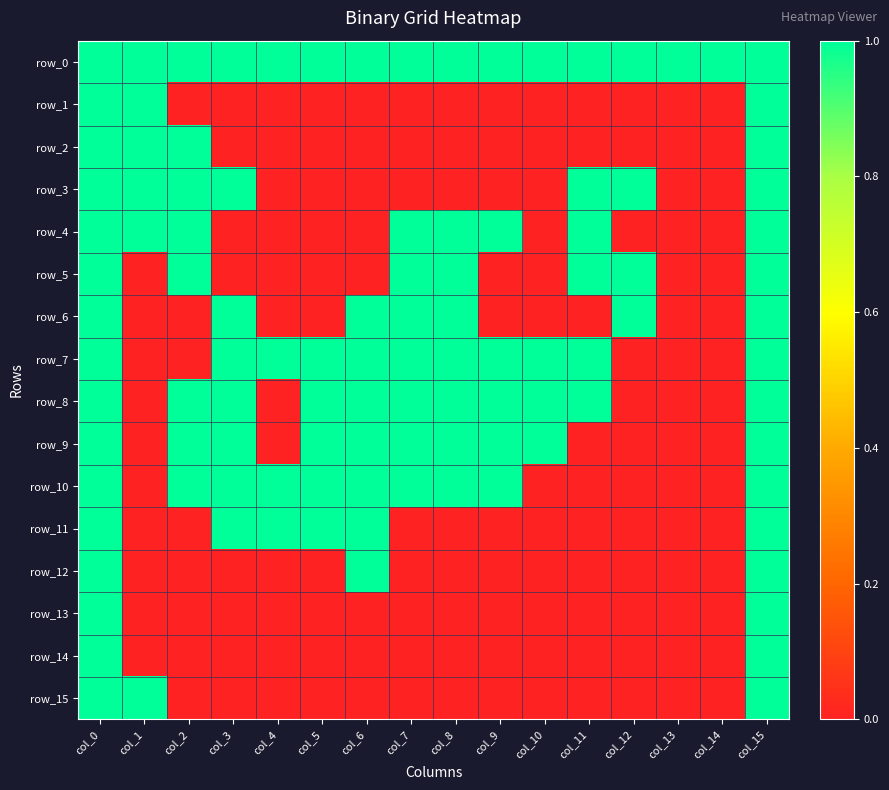

Reading left to right, transcribe all the data shown in this chart.

row_0: col_0=1	col_1=1	col_2=1	col_3=1	col_4=1	col_5=1	col_6=1	col_7=1	col_8=1	col_9=1	col_10=1	col_11=1	col_12=1	col_13=1	col_14=1	col_15=1
row_1: col_0=1	col_1=1	col_2=0	col_3=0	col_4=0	col_5=0	col_6=0	col_7=0	col_8=0	col_9=0	col_10=0	col_11=0	col_12=0	col_13=0	col_14=0	col_15=1
row_2: col_0=1	col_1=1	col_2=1	col_3=0	col_4=0	col_5=0	col_6=0	col_7=0	col_8=0	col_9=0	col_10=0	col_11=0	col_12=0	col_13=0	col_14=0	col_15=1
row_3: col_0=1	col_1=1	col_2=1	col_3=1	col_4=0	col_5=0	col_6=0	col_7=0	col_8=0	col_9=0	col_10=0	col_11=1	col_12=1	col_13=0	col_14=0	col_15=1
row_4: col_0=1	col_1=1	col_2=1	col_3=0	col_4=0	col_5=0	col_6=0	col_7=1	col_8=1	col_9=1	col_10=0	col_11=1	col_12=0	col_13=0	col_14=0	col_15=1
row_5: col_0=1	col_1=0	col_2=1	col_3=0	col_4=0	col_5=0	col_6=0	col_7=1	col_8=1	col_9=0	col_10=0	col_11=1	col_12=1	col_13=0	col_14=0	col_15=1
row_6: col_0=1	col_1=0	col_2=0	col_3=1	col_4=0	col_5=0	col_6=1	col_7=1	col_8=1	col_9=0	col_10=0	col_11=0	col_12=1	col_13=0	col_14=0	col_15=1
row_7: col_0=1	col_1=0	col_2=0	col_3=1	col_4=1	col_5=1	col_6=1	col_7=1	col_8=1	col_9=1	col_10=1	col_11=1	col_12=0	col_13=0	col_14=0	col_15=1
row_8: col_0=1	col_1=0	col_2=1	col_3=1	col_4=0	col_5=1	col_6=1	col_7=1	col_8=1	col_9=1	col_10=1	col_11=1	col_12=0	col_13=0	col_14=0	col_15=1
row_9: col_0=1	col_1=0	col_2=1	col_3=1	col_4=0	col_5=1	col_6=1	col_7=1	col_8=1	col_9=1	col_10=1	col_11=0	col_12=0	col_13=0	col_14=0	col_15=1
row_10: col_0=1	col_1=0	col_2=1	col_3=1	col_4=1	col_5=1	col_6=1	col_7=1	col_8=1	col_9=1	col_10=0	col_11=0	col_12=0	col_13=0	col_14=0	col_15=1
row_11: col_0=1	col_1=0	col_2=0	col_3=1	col_4=1	col_5=1	col_6=1	col_7=0	col_8=0	col_9=0	col_10=0	col_11=0	col_12=0	col_13=0	col_14=0	col_15=1
row_12: col_0=1	col_1=0	col_2=0	col_3=0	col_4=0	col_5=0	col_6=1	col_7=0	col_8=0	col_9=0	col_10=0	col_11=0	col_12=0	col_13=0	col_14=0	col_15=1
row_13: col_0=1	col_1=0	col_2=0	col_3=0	col_4=0	col_5=0	col_6=0	col_7=0	col_8=0	col_9=0	col_10=0	col_11=0	col_12=0	col_13=0	col_14=0	col_15=1
row_14: col_0=1	col_1=0	col_2=0	col_3=0	col_4=0	col_5=0	col_6=0	col_7=0	col_8=0	col_9=0	col_10=0	col_11=0	col_12=0	col_13=0	col_14=0	col_15=1
row_15: col_0=1	col_1=1	col_2=0	col_3=0	col_4=0	col_5=0	col_6=0	col_7=0	col_8=0	col_9=0	col_10=0	col_11=0	col_12=0	col_13=0	col_14=0	col_15=1